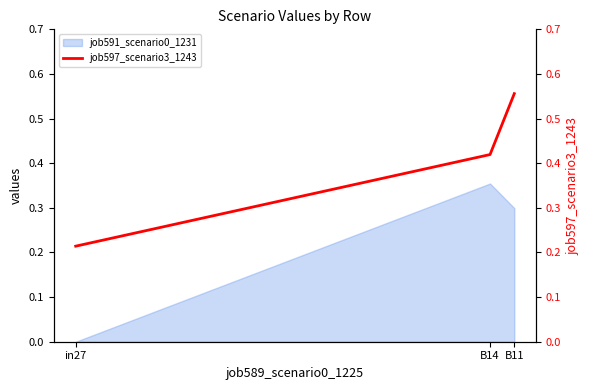

The job591_scenario0_1231 series shows -0.2 at in27. True or false?

False